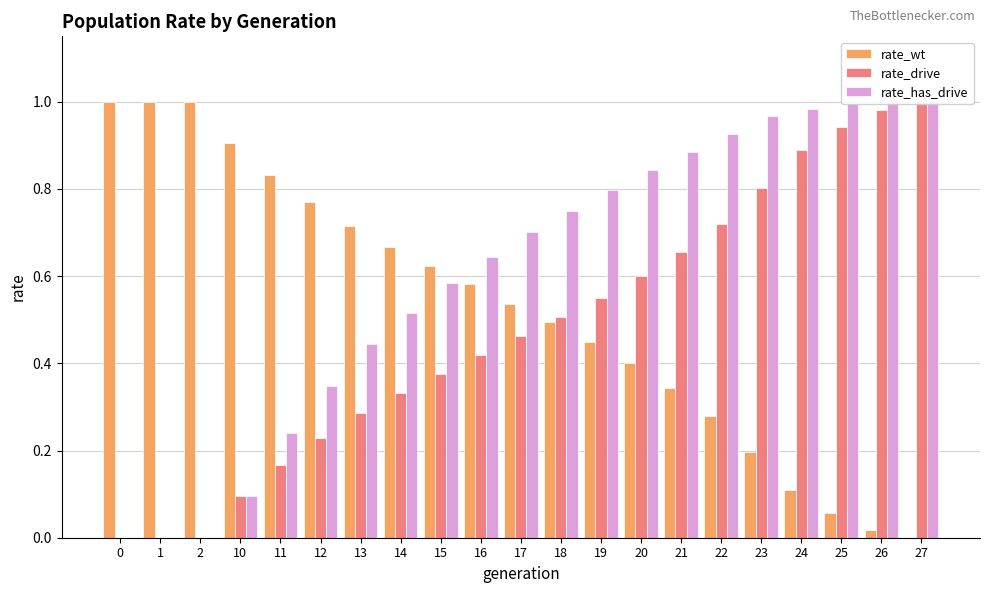

How many data points in rate_wt are above 0?

20